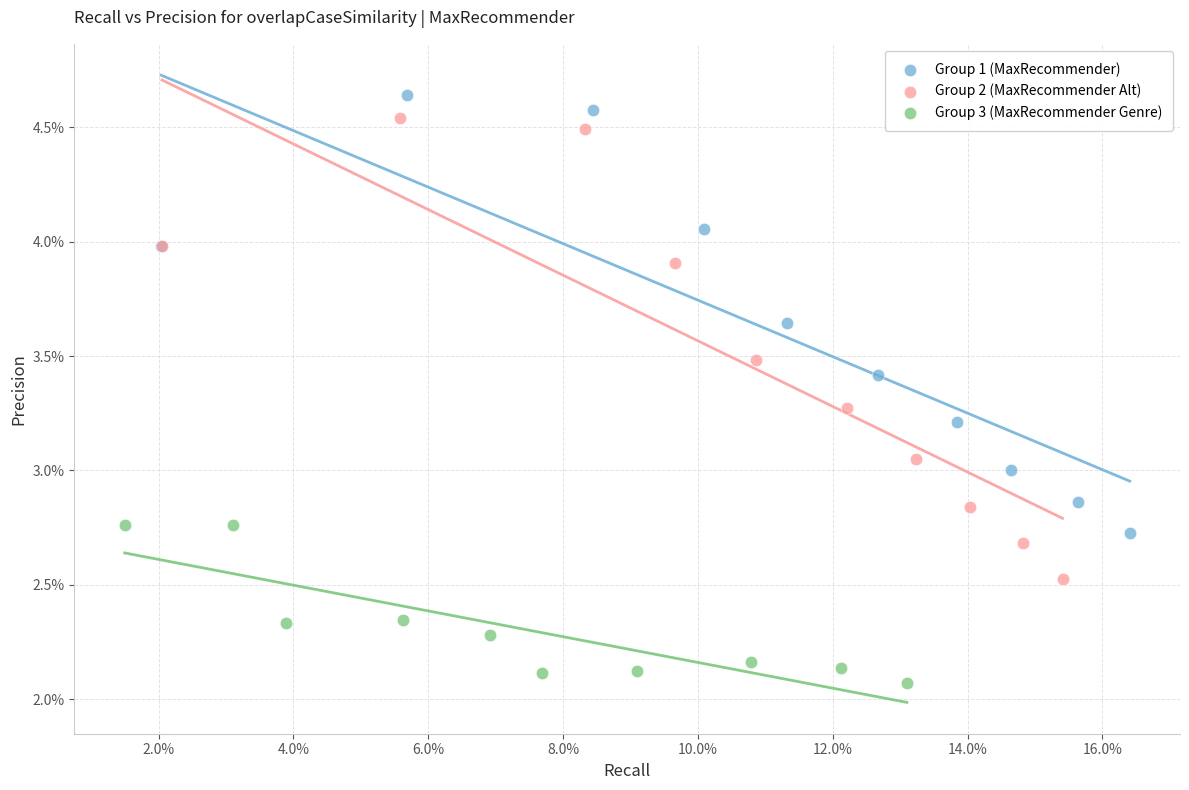

What are all the series names shown in the legend?

Group 1 (MaxRecommender), Group 2 (MaxRecommender Alt), Group 3 (MaxRecommender Genre)